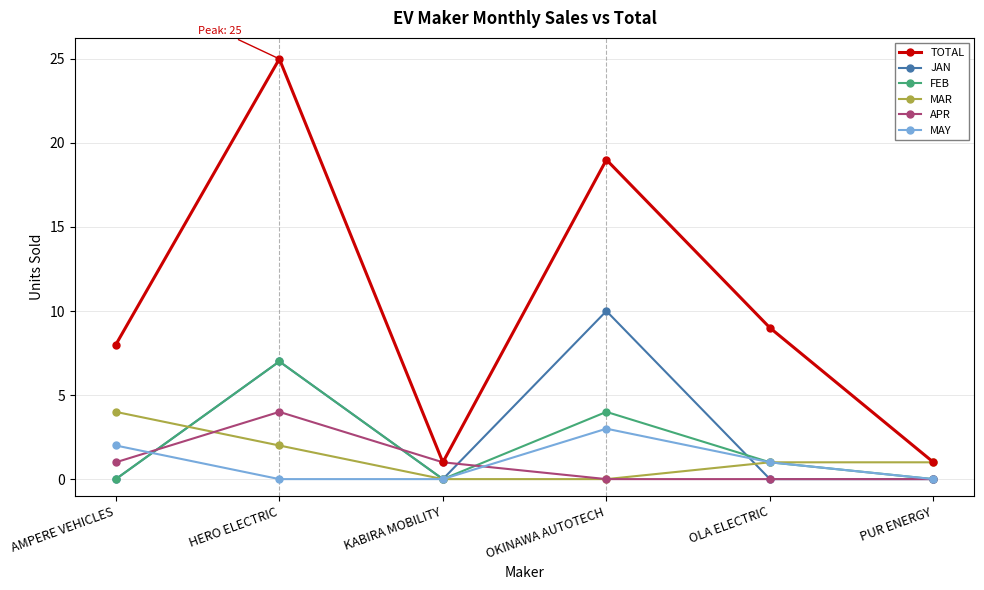

Which category has the highest value in the TOTAL series?

HERO ELECTRIC